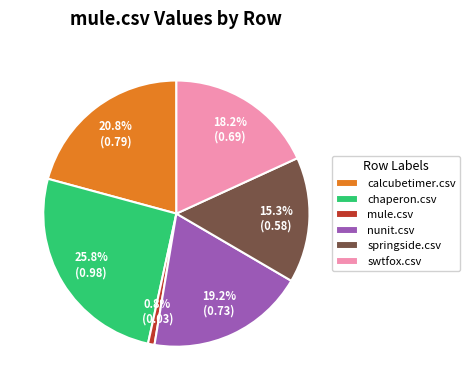

To the nearest percent, what portion does chaperon.csv represent?

26%